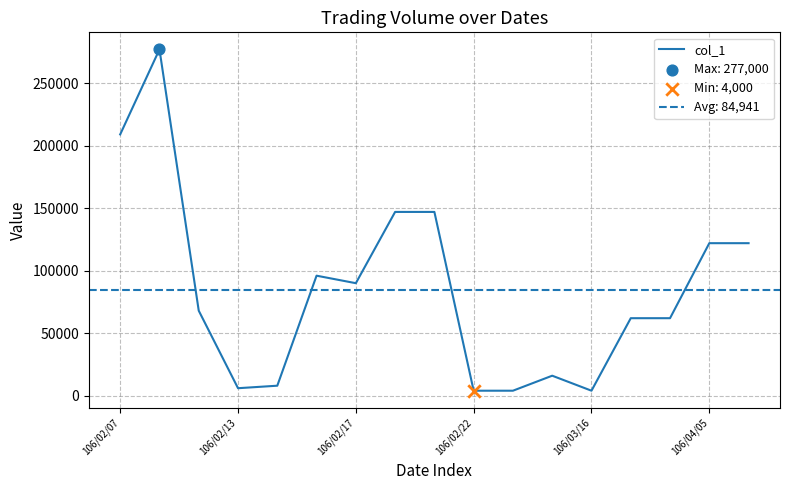

Approximately how many times larger is the value at 16 compared to 10?

30.5